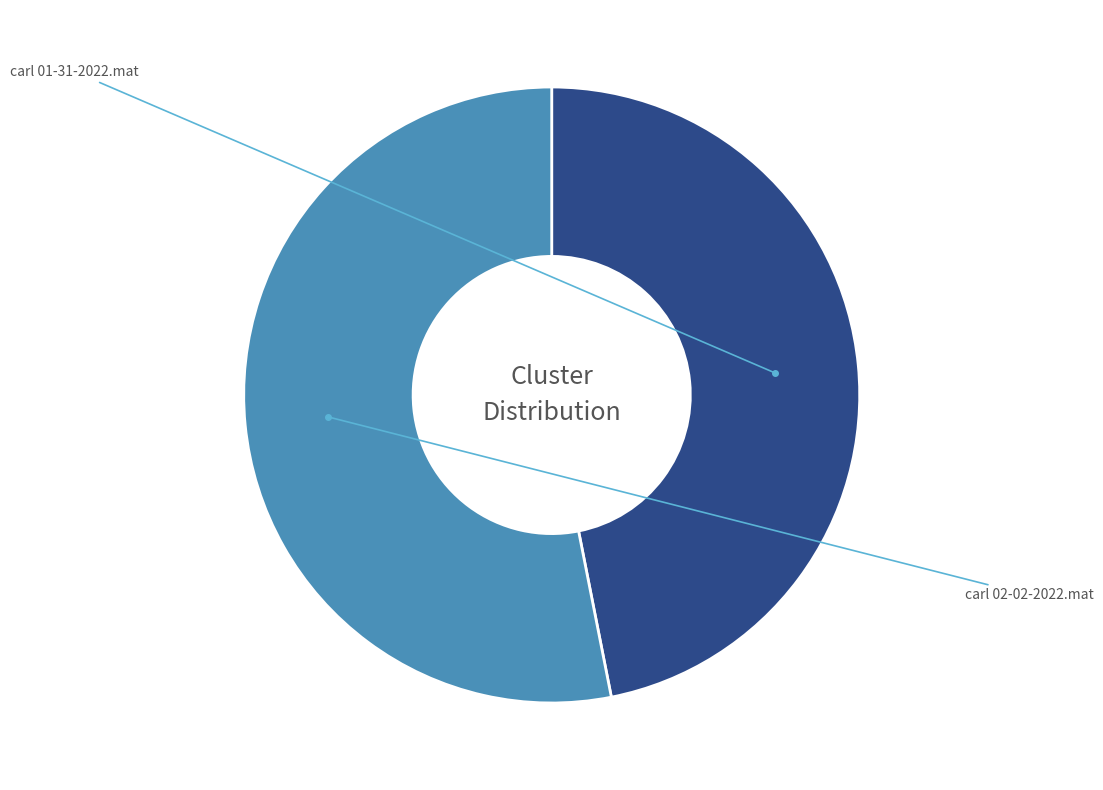

Does any single category account for the majority?

Yes